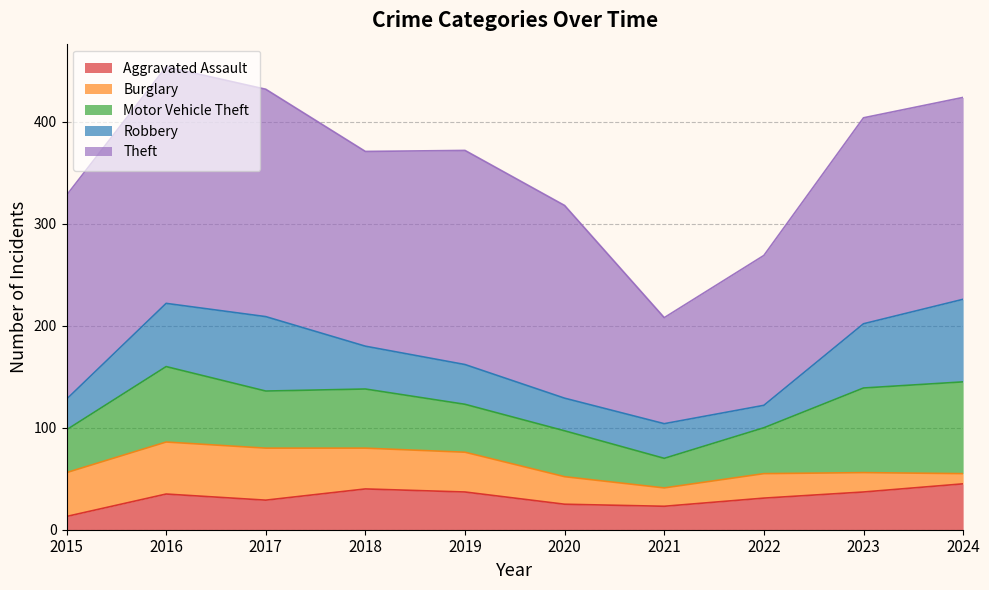

Reading left to right, list all the values displayed in this chart.

Aggravated Assault: 13	35	29	40	37	25	23	31	37	45
Burglary: 43	51	51	40	39	27	18	24	19	10
Motor Vehicle Theft: 42	74	56	58	47	45	29	45	83	90
Robbery: 30	62	73	42	39	32	34	22	63	81
Theft: 200	232	223	191	210	189	104	147	202	198